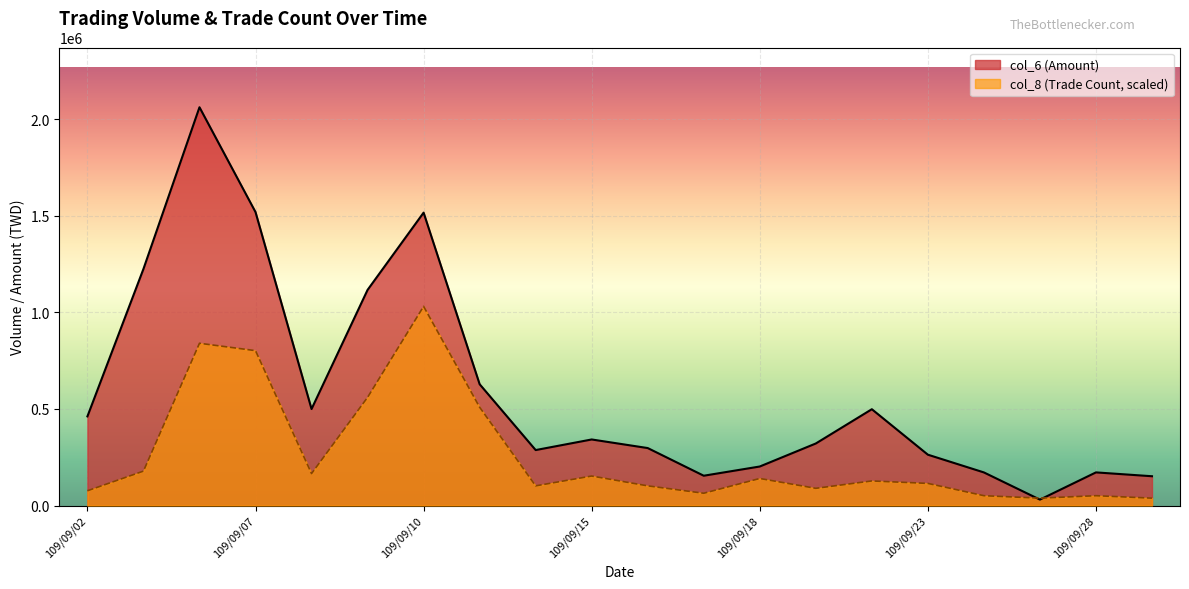

Which series has the widest spread of values?

col_6 (Amount)